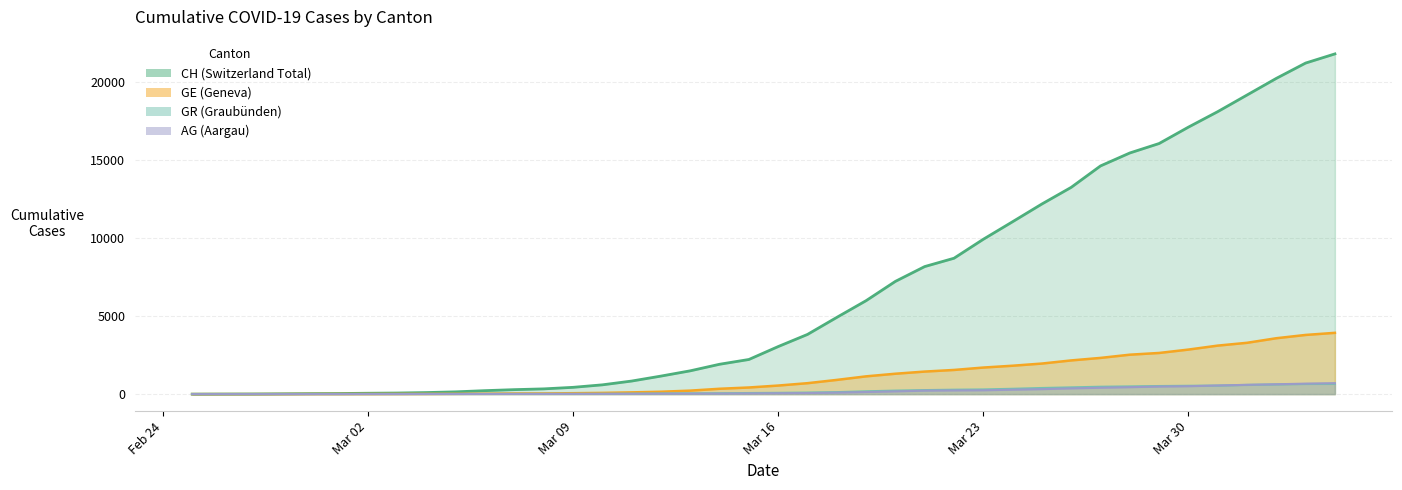

The CH series shows 19538 at 30. True or false?

False